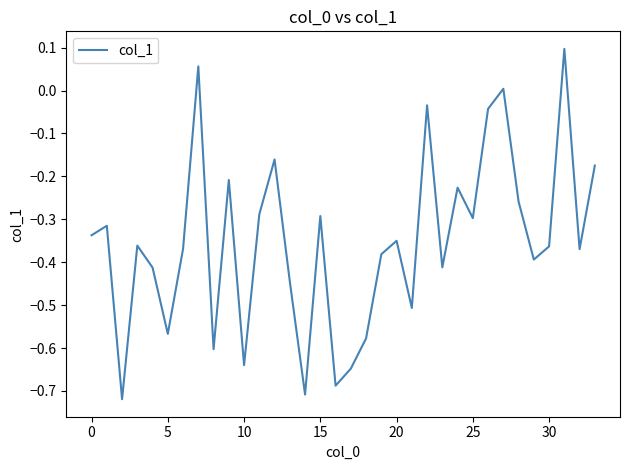

What is the difference between the maximum and minimum values?

0.8